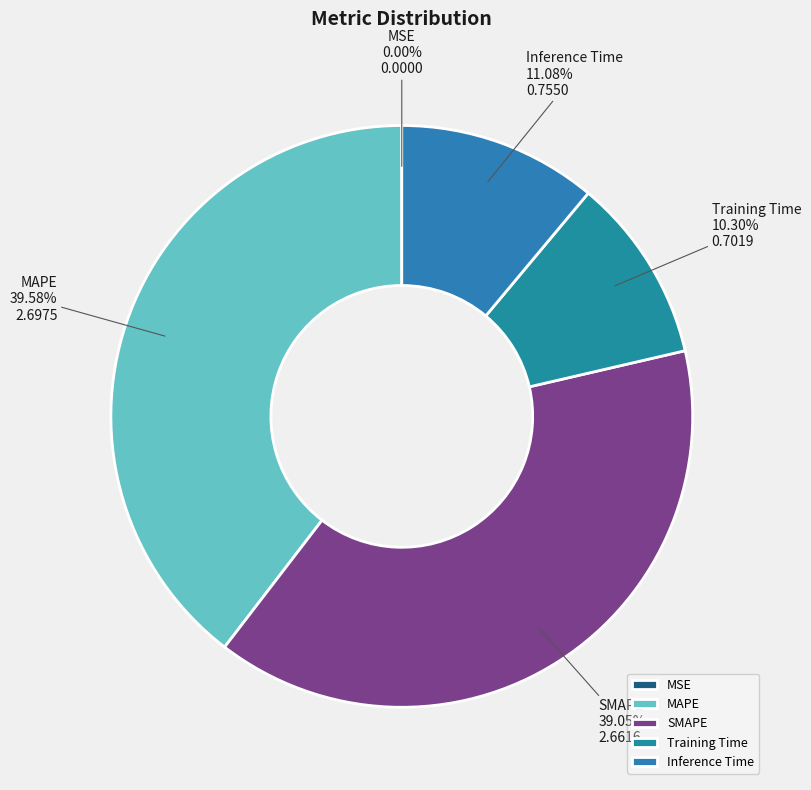

What is the total percentage of SMAPE and Inference Time?

50.1%